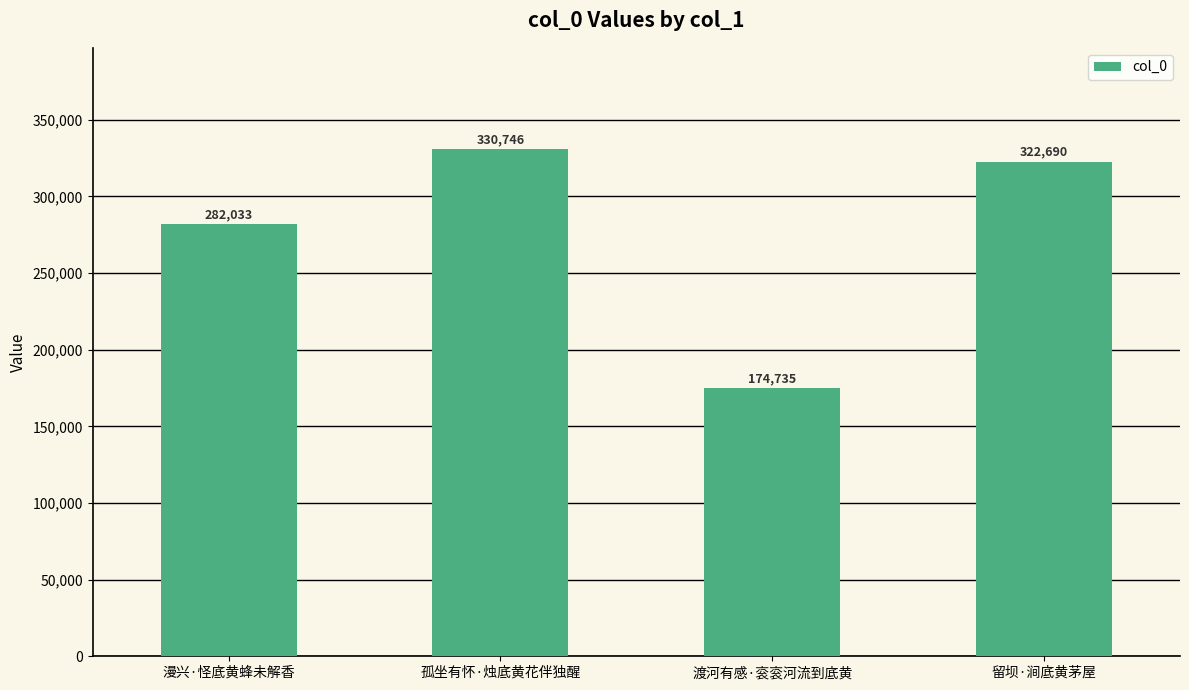

Is it true that the value at 留坝·涧底黄茅屋 is 322690?

True